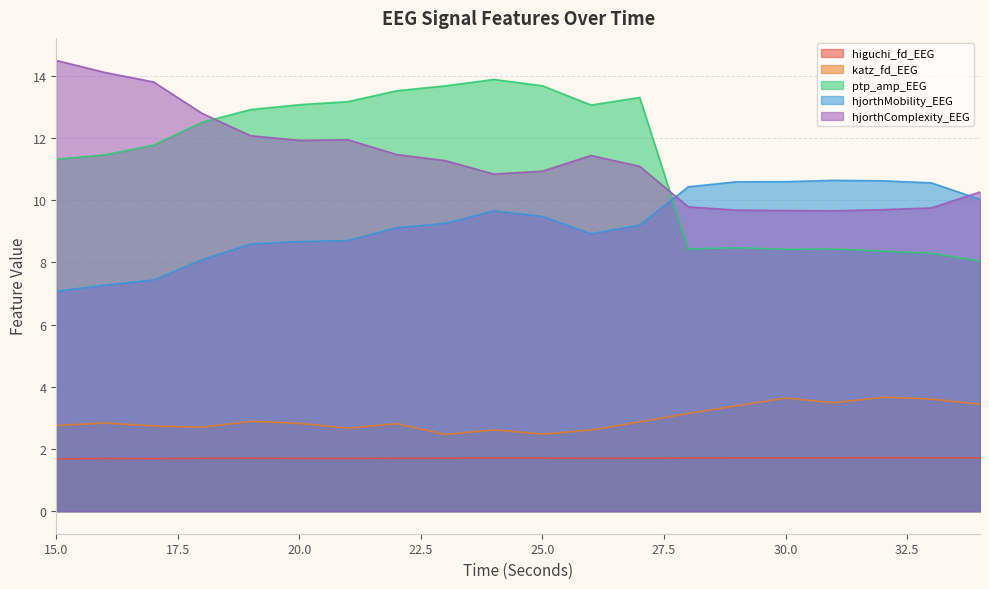

At which label does hjorthComplexity_EEG reach its minimum?

31